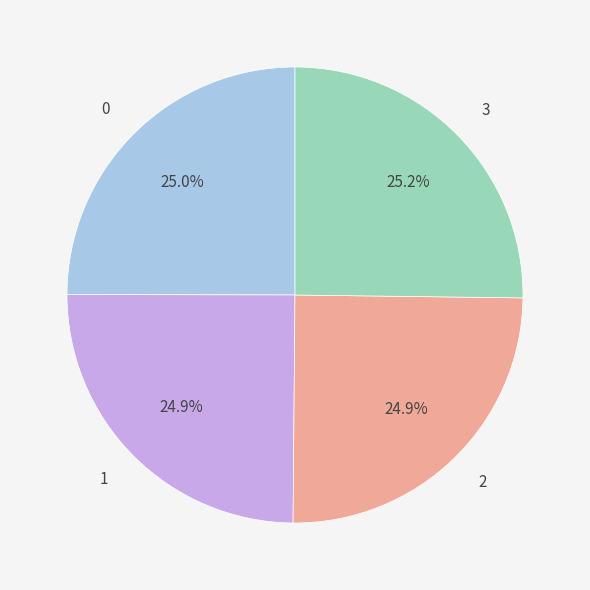

Does any single category account for the majority?

No